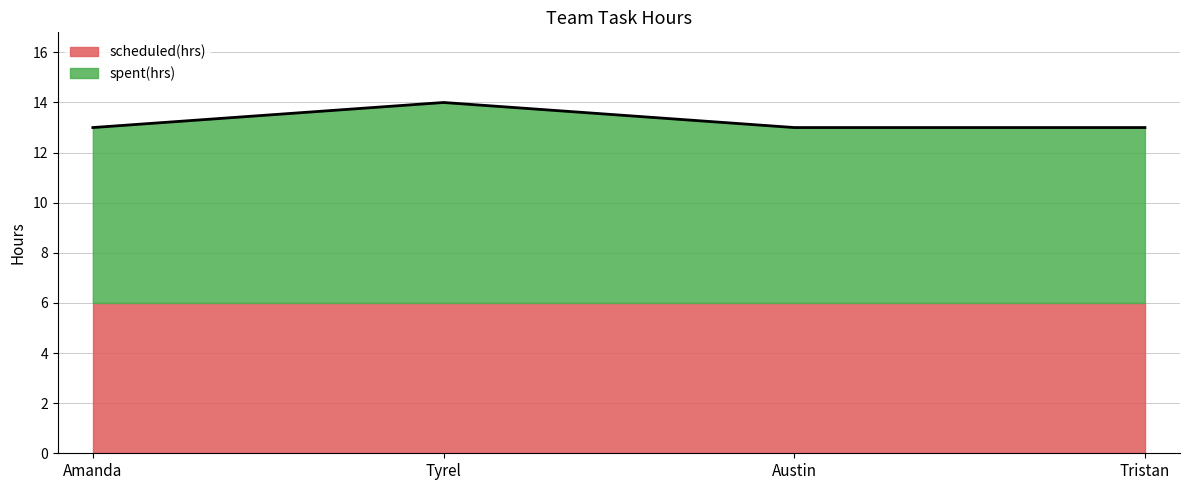

What is the label of the 1st point from the right?

Tristan